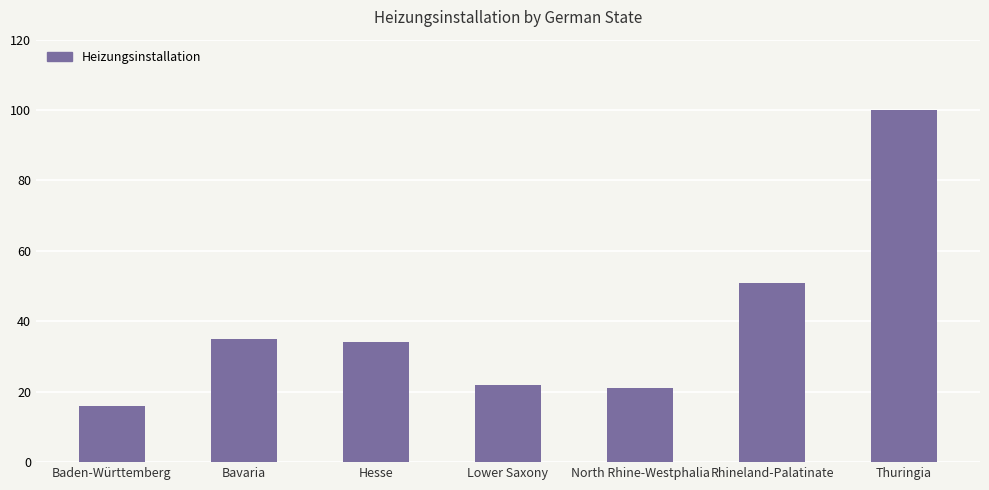

Rank the categories by value from highest to lowest.

Thuringia, Rhineland-Palatinate, Bavaria, Hesse, Lower Saxony, North Rhine-Westphalia, Baden-Württemberg